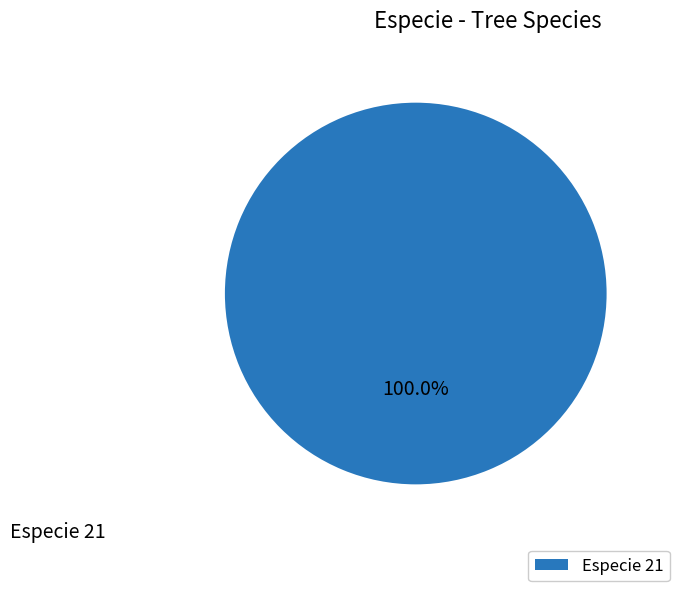

How many slices are in this pie chart?

1